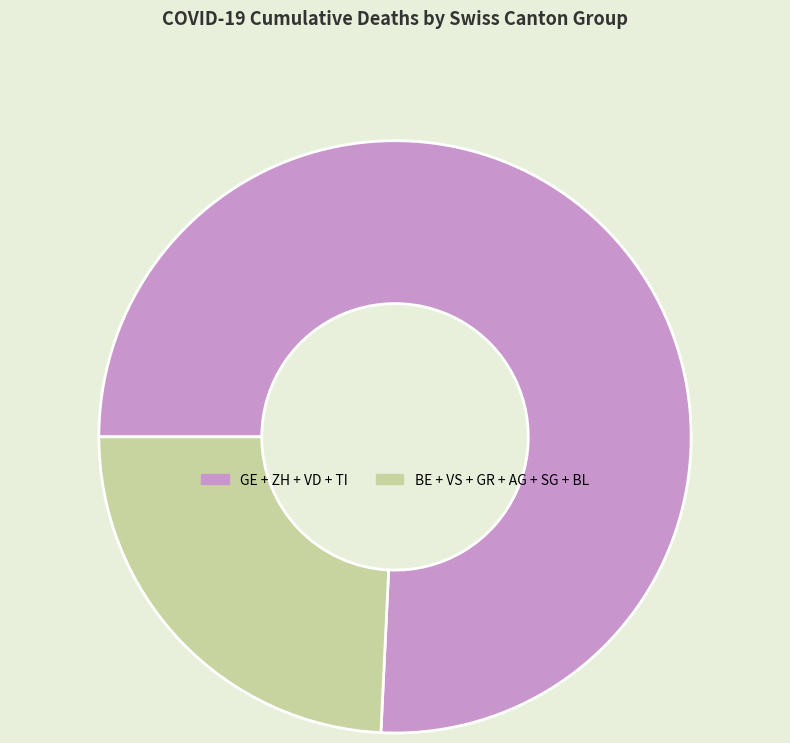

Approximately how many times larger is the value at BE + VS + GR + AG + SG + BL compared to GE + ZH + VD + TI?

0.3